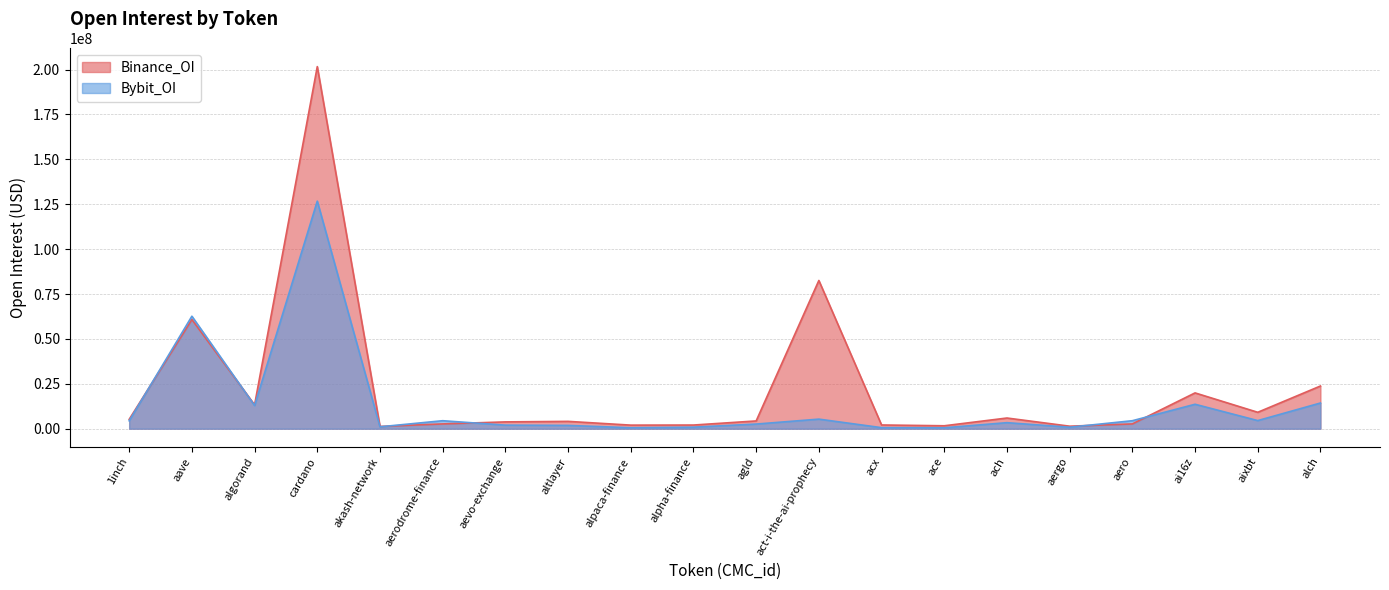

Is the value of Binance_OI at ace greater than the value of Bybit_OI at ach?

No